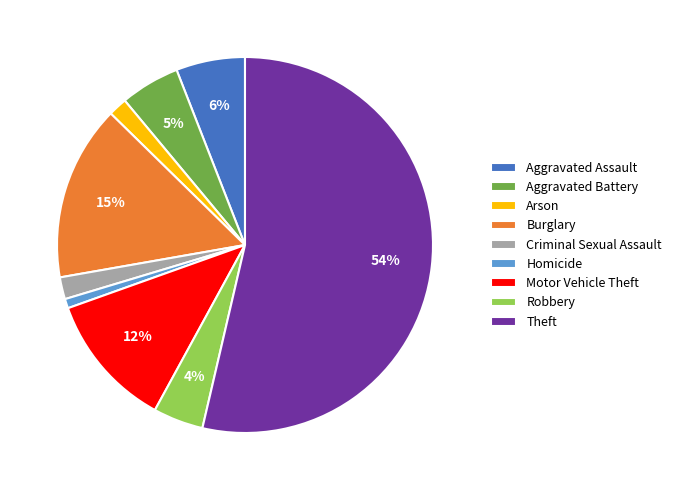

To the nearest percent, what is the average slice percentage?

11%